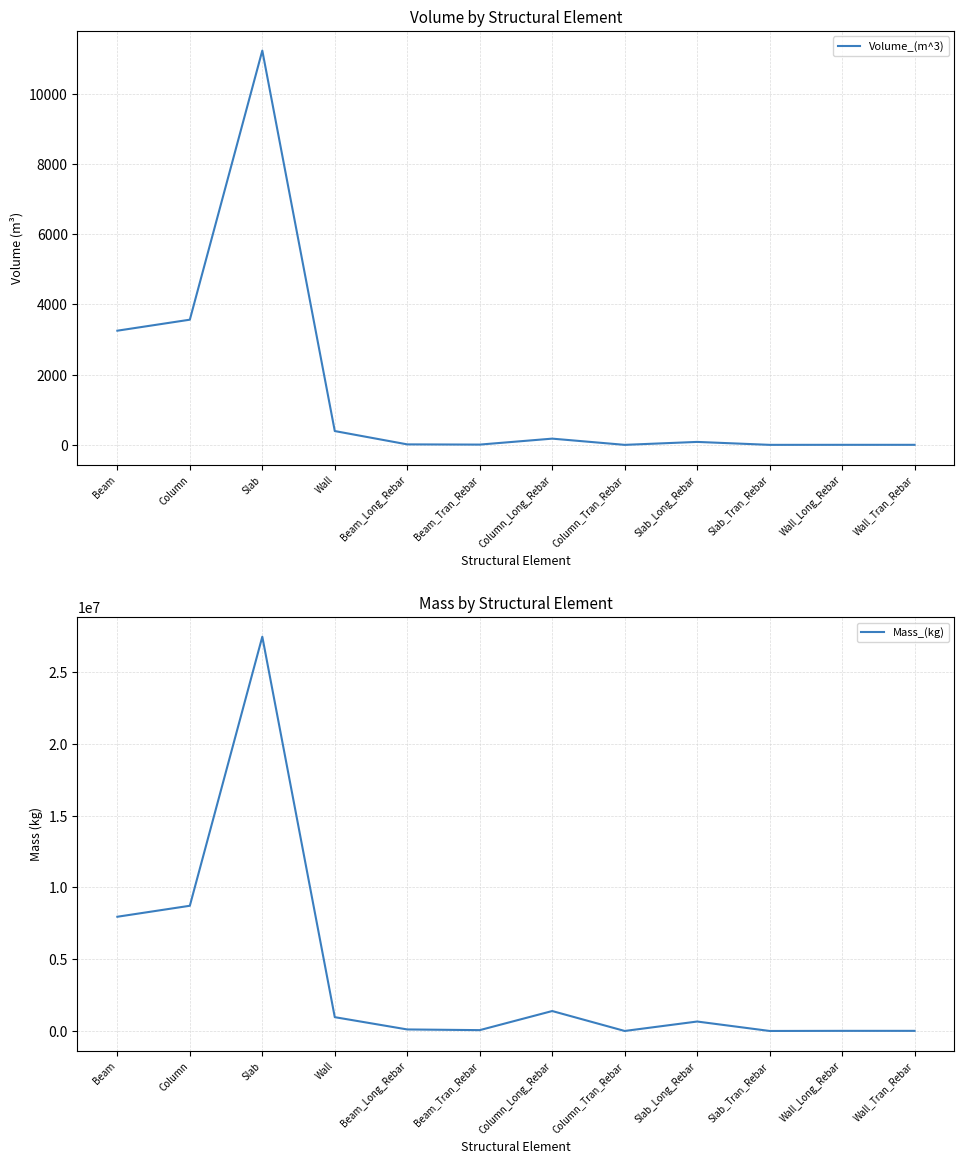

What are all the series names shown in the legend?

Volume_(m^3), Mass_(kg)